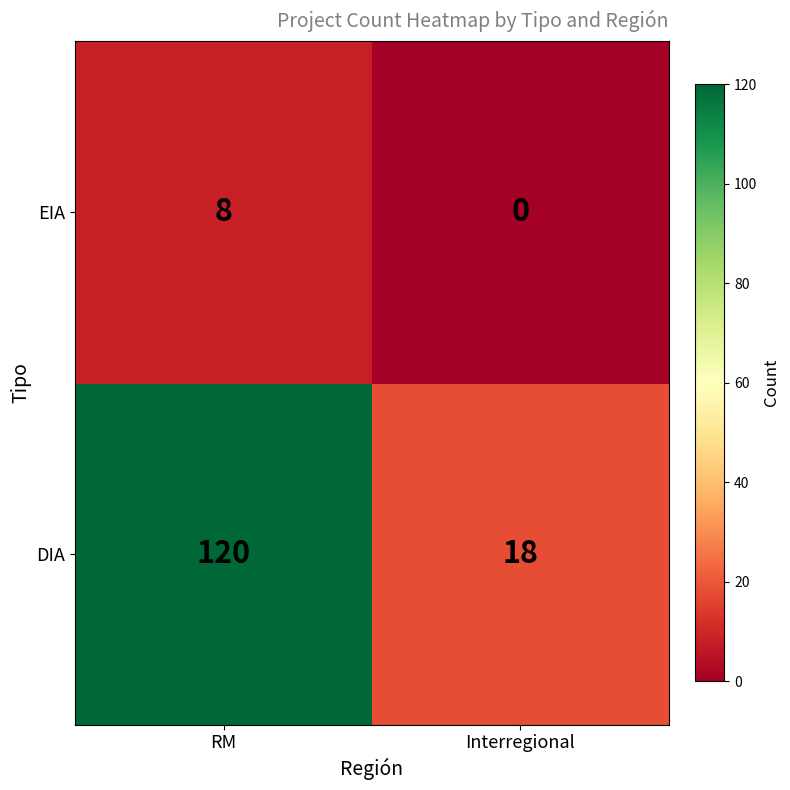

How many series are shown in this chart?

2